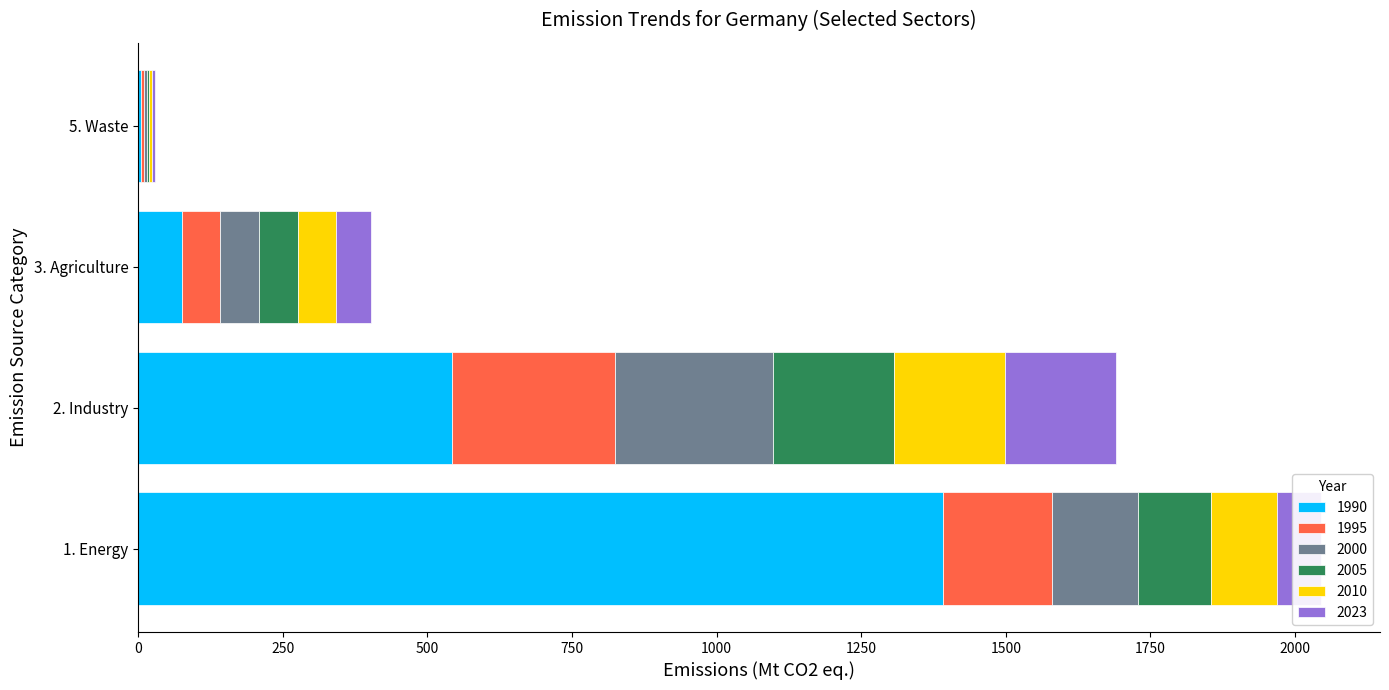

Which category has the highest value in the 1990 series?

1. Energy